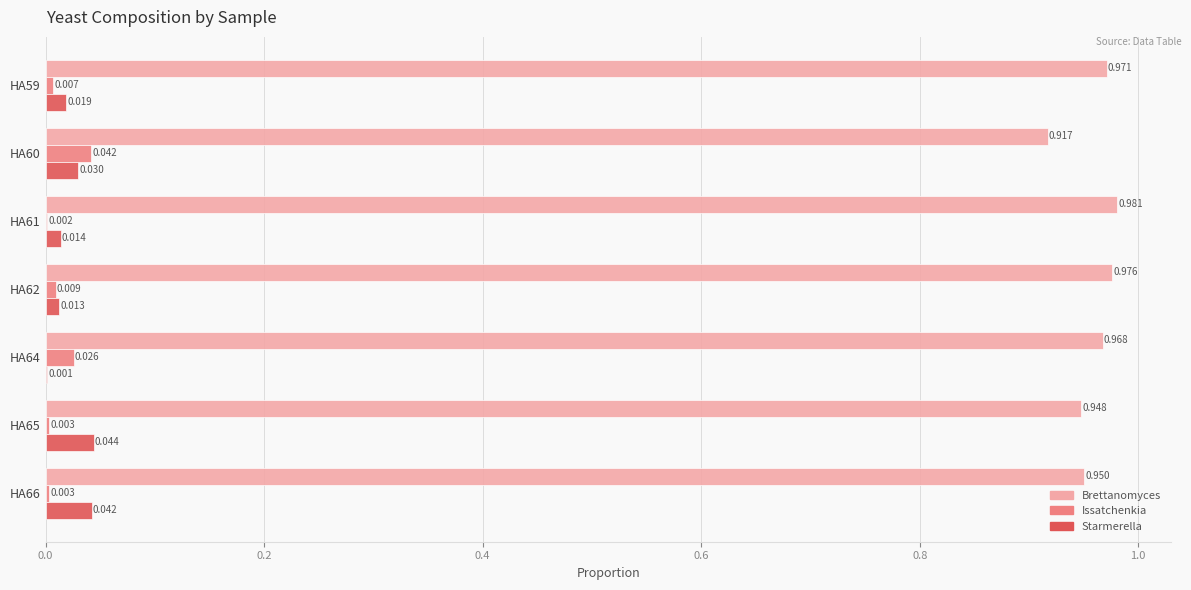

Which series has the largest total across all categories?

Brettanomyces